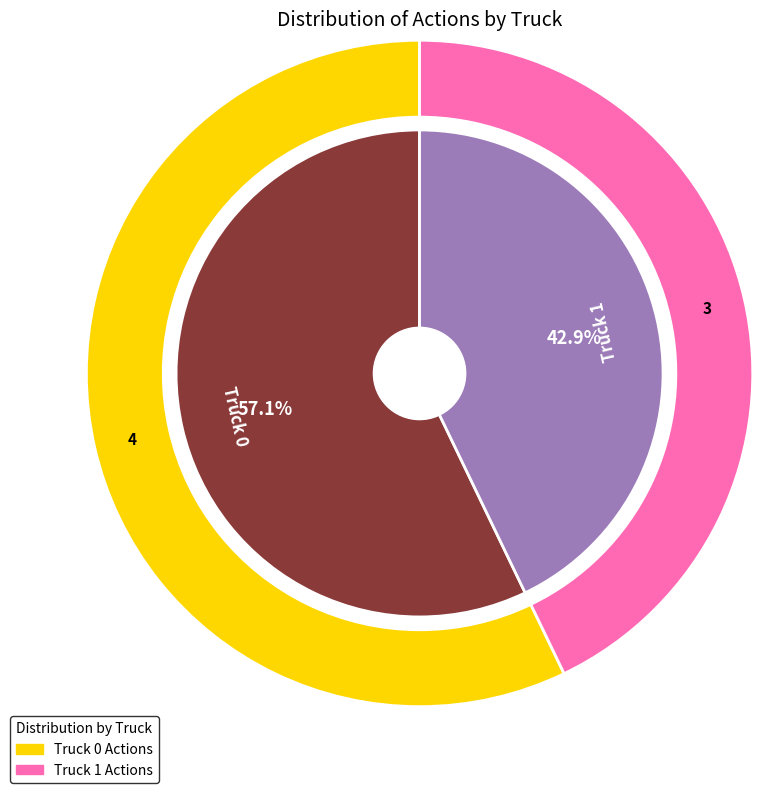

What is the largest slice in the pie chart?

Truck 0